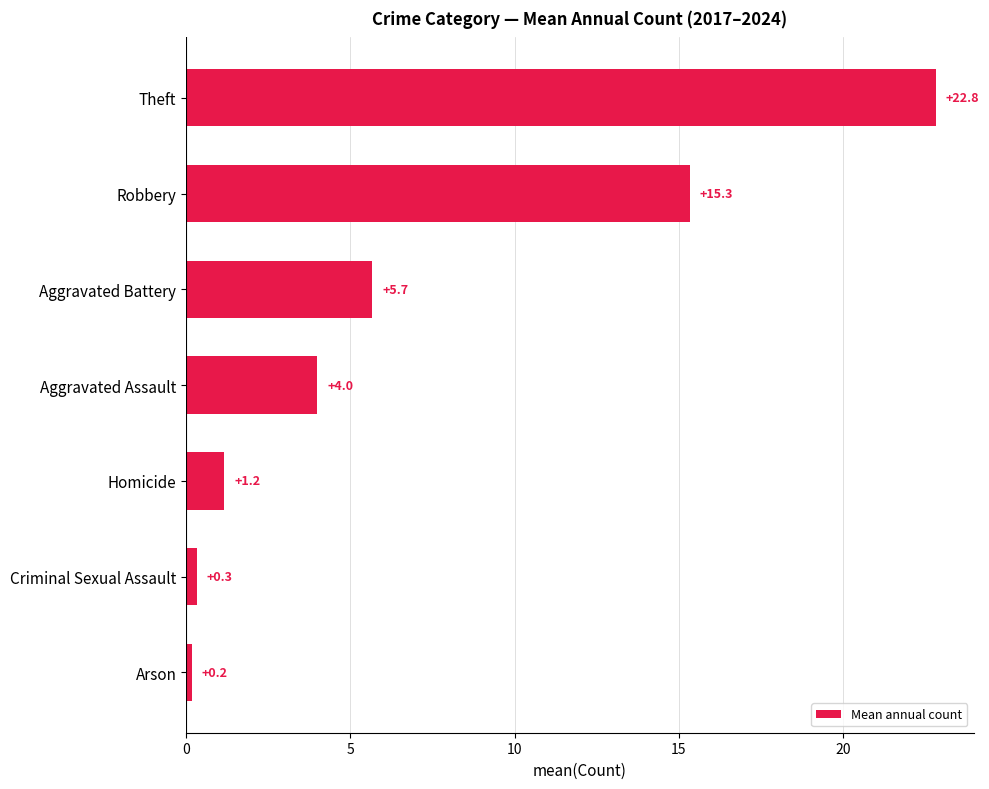

Rank the categories by value from highest to lowest.

Theft, Robbery, Aggravated Battery, Aggravated Assault, Homicide, Criminal Sexual Assault, Arson